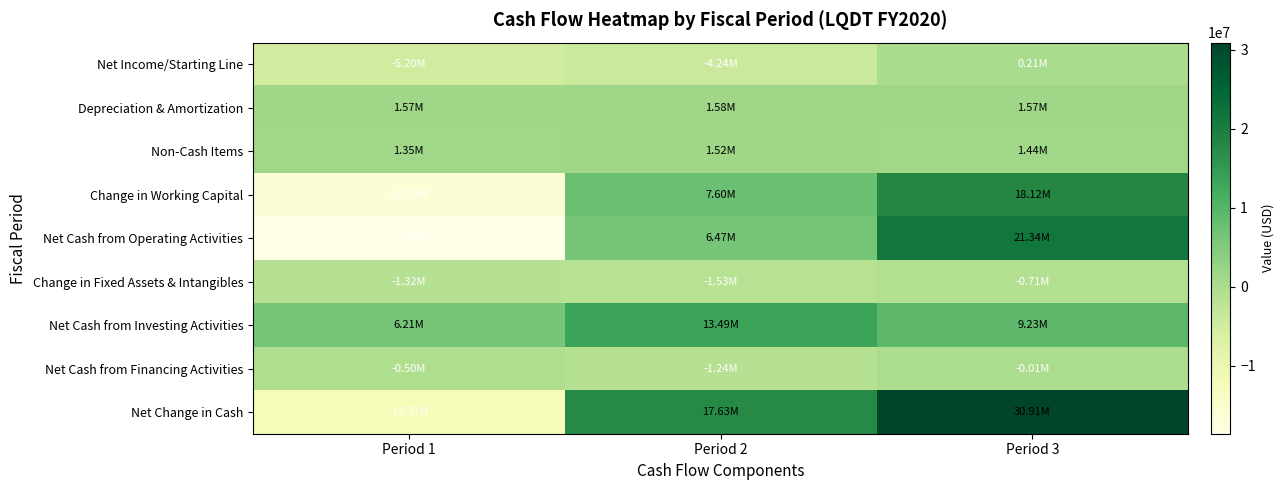

How many data points does each series have?

3